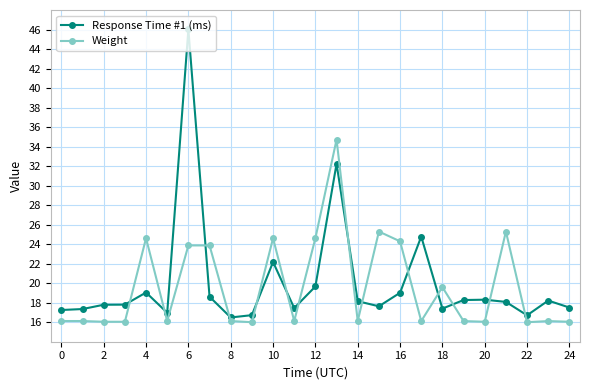

What is the value of the Response Time #1 (ms) point at the 18th from the left?

24.8